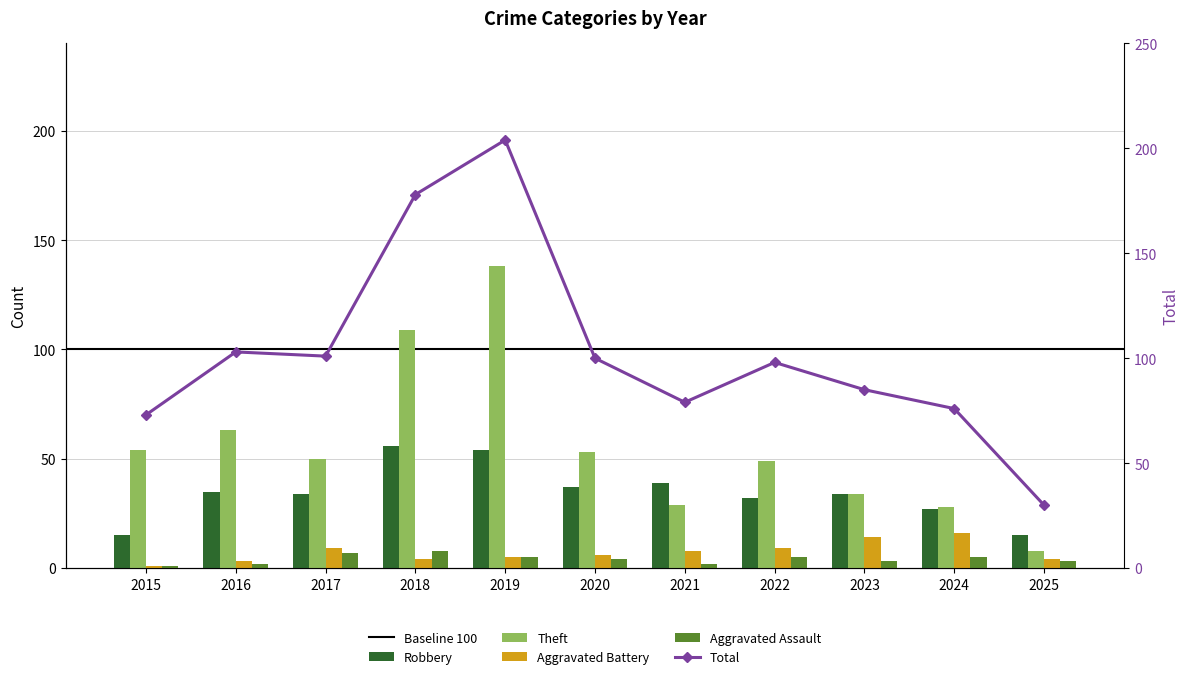

What is the highest value of the Aggravated Battery series?

16